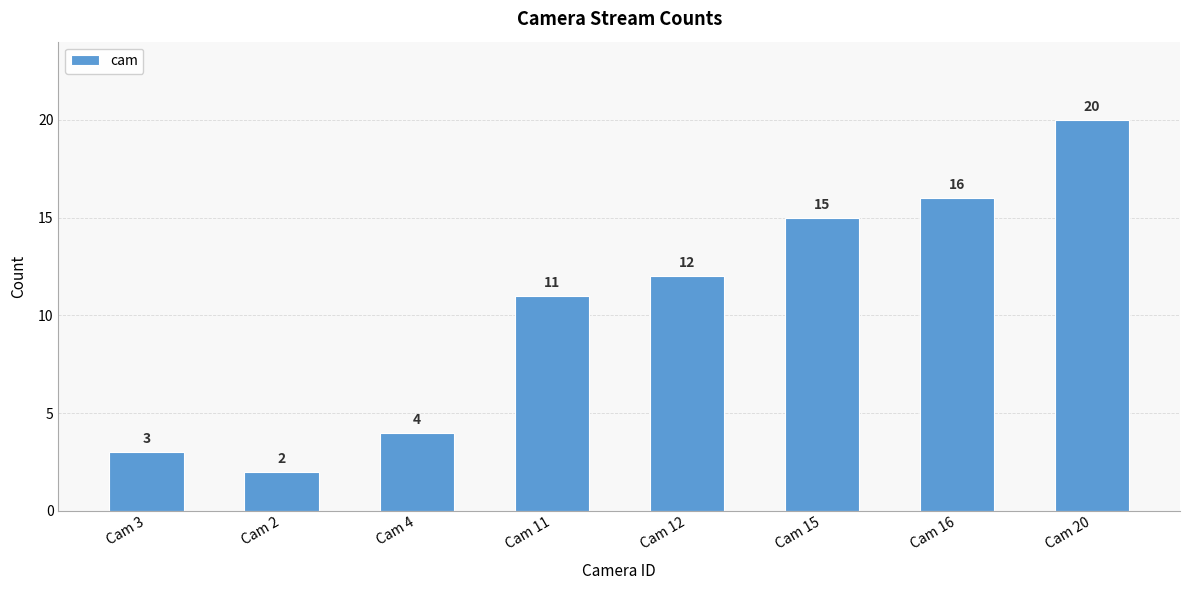

The value at Cam 11 is 4. True or false?

False